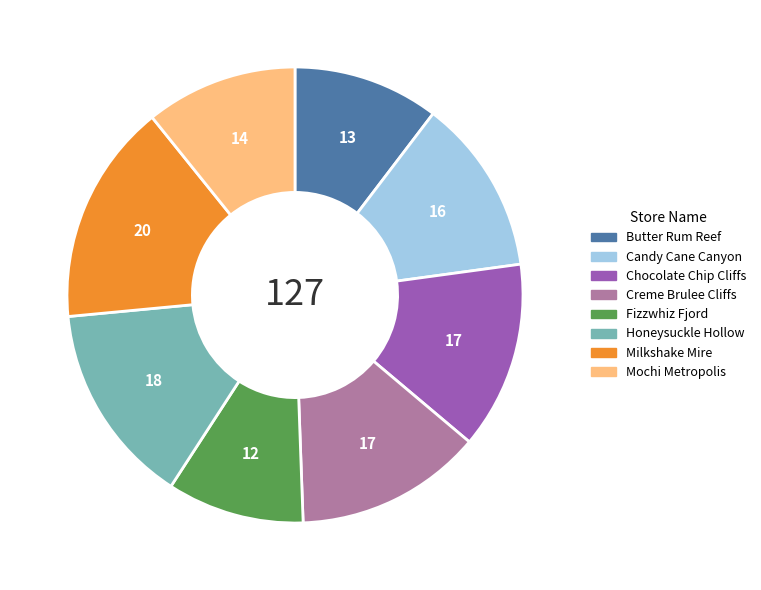

The Creme Brulee Cliffs slice represents 13% of the pie. True or false?

True